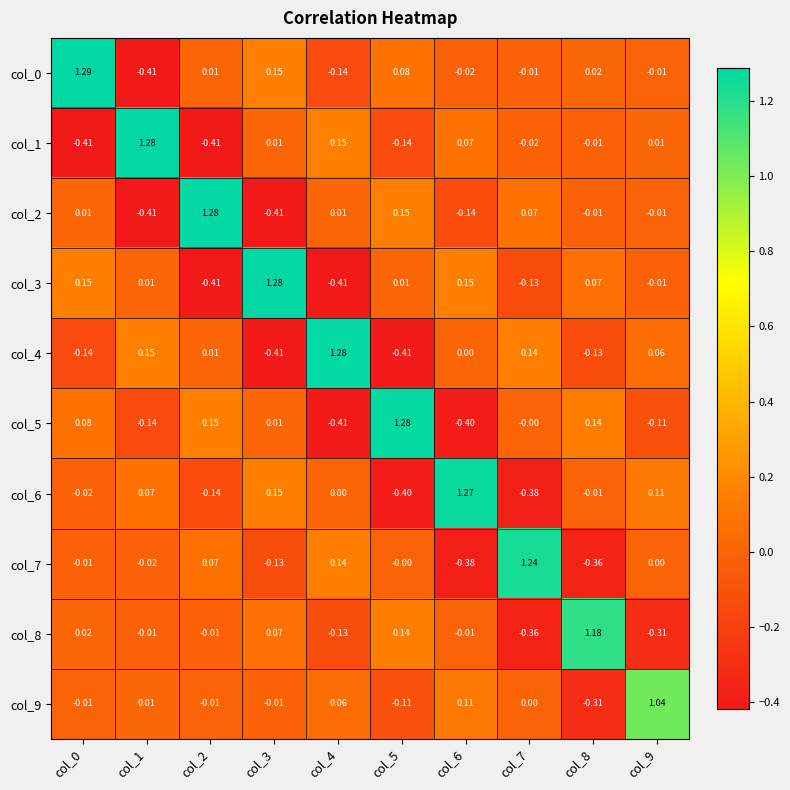

Is the value of col_8 at col_3 greater than the value of col_0 at col_6?

Yes